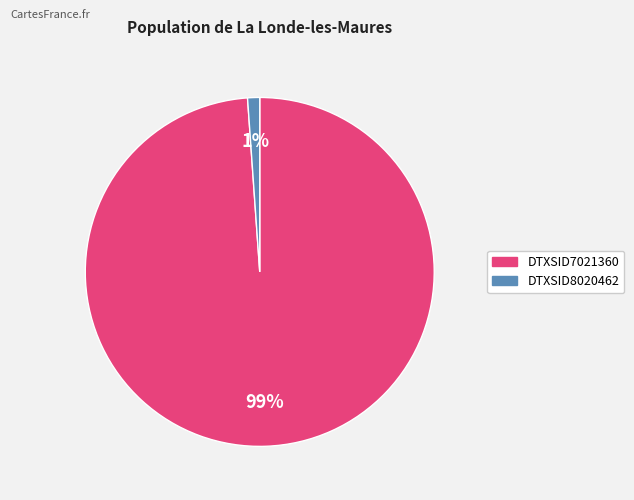

Which has a higher value, DTXSID7021360 or DTXSID8020462?

DTXSID7021360